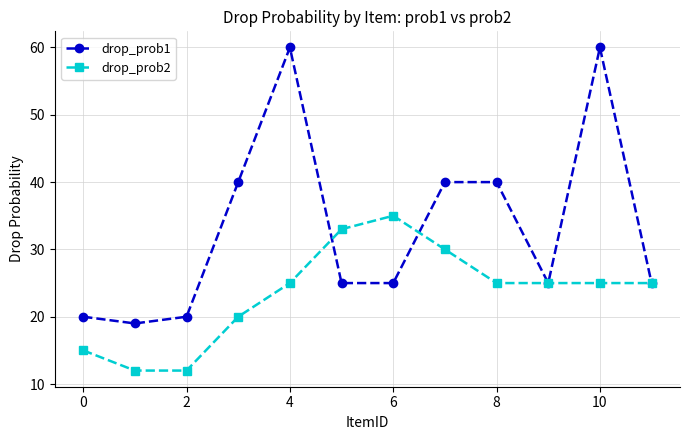

Which series has the largest total across all categories?

drop_prob1